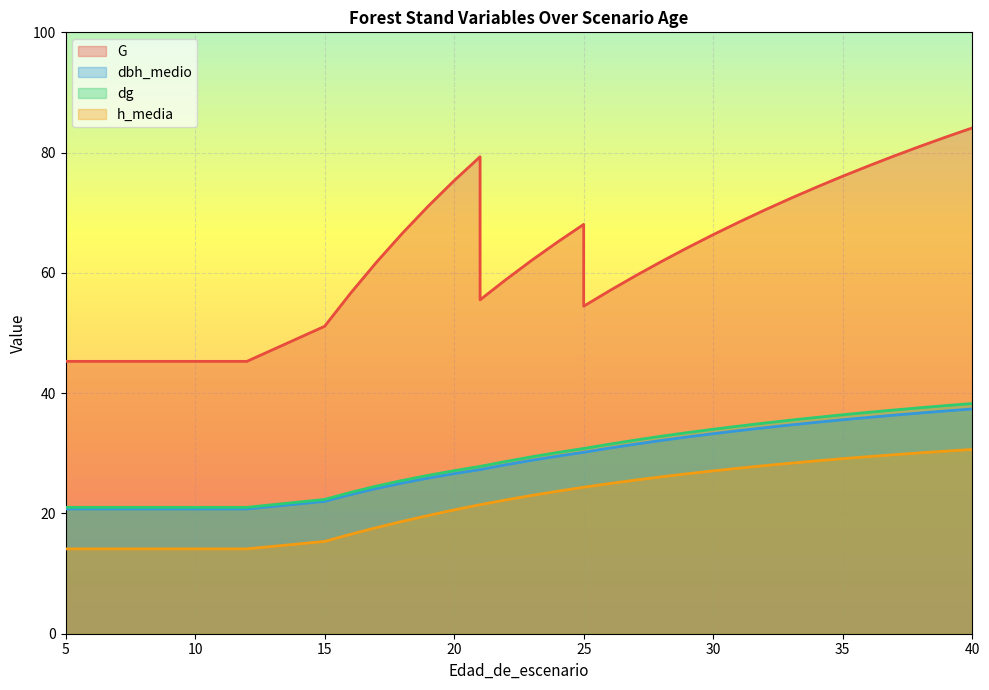

What is the spread (max minus min) of values at 40?

53.5